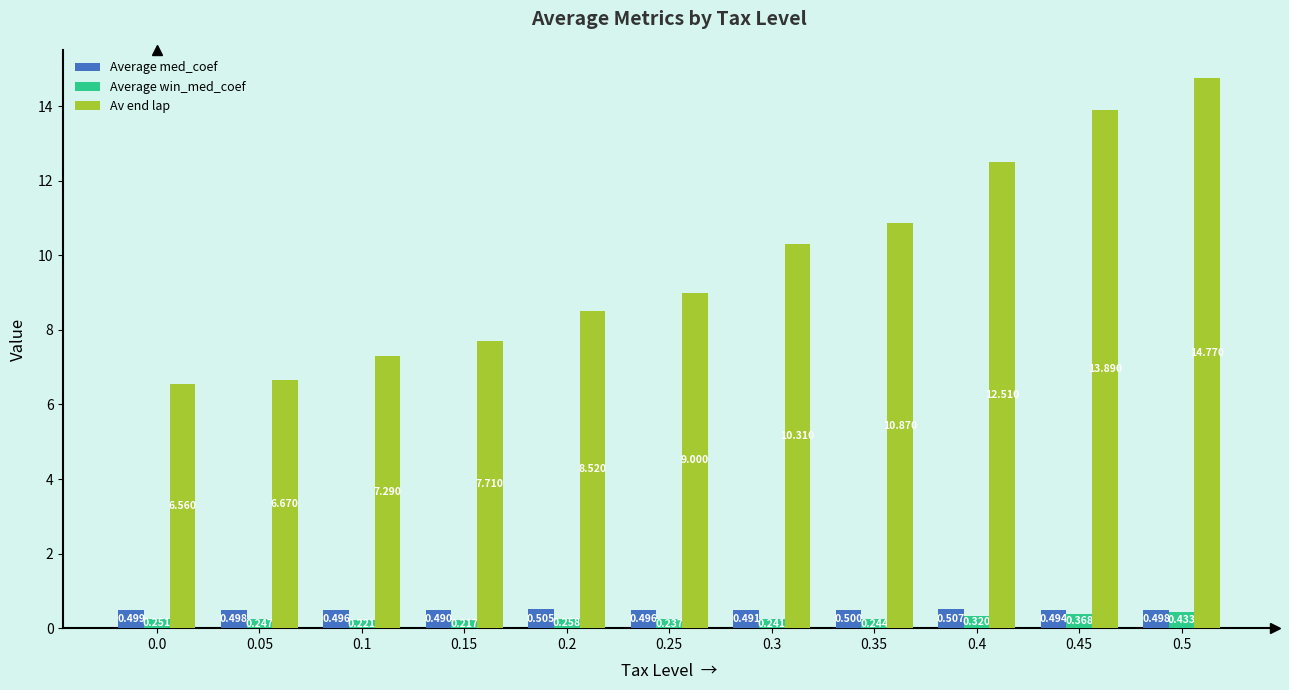

Which series has the widest spread of values?

Av end lap